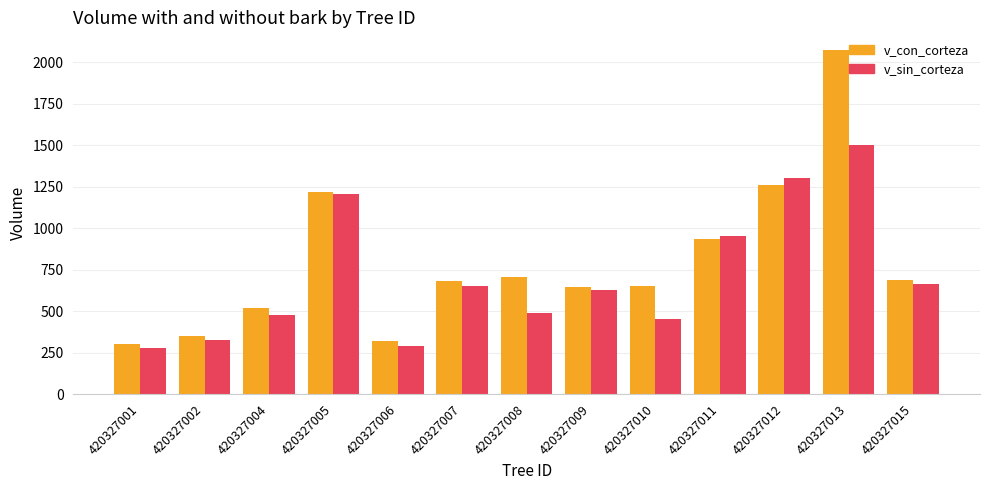

At which category is the sum across all series the highest?

420327013